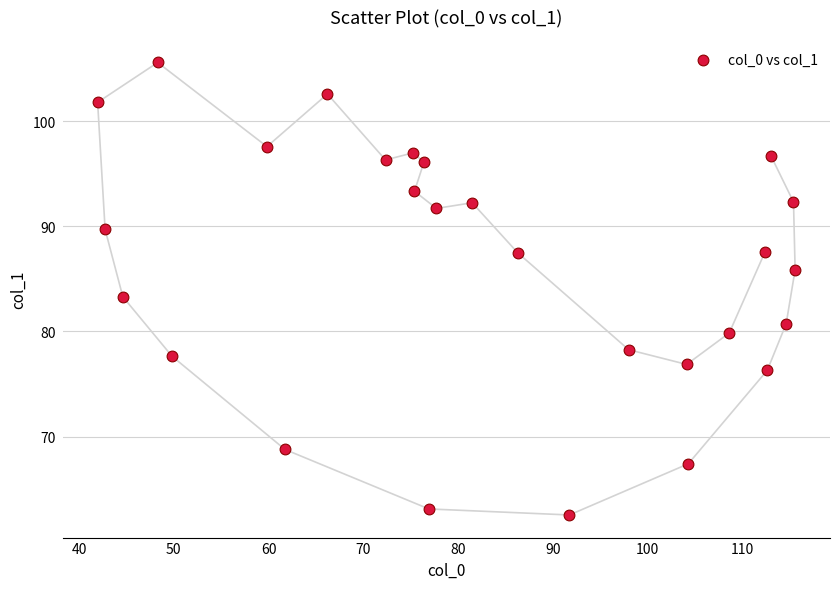

What Y value in the scatter plot is closest to 84?

83.3